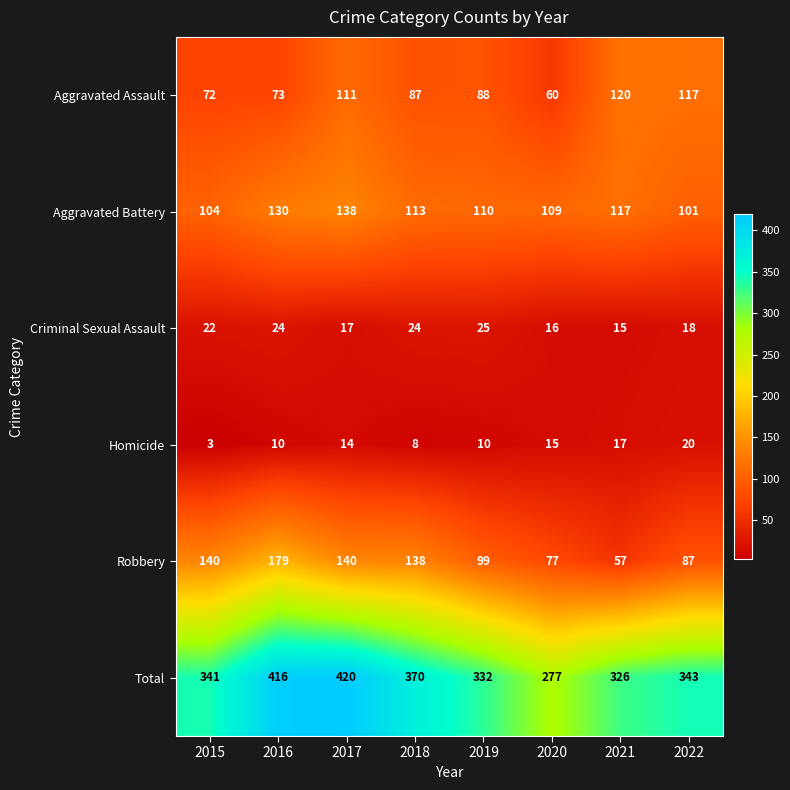

The Criminal Sexual Assault series shows 24 at 2016. True or false?

True